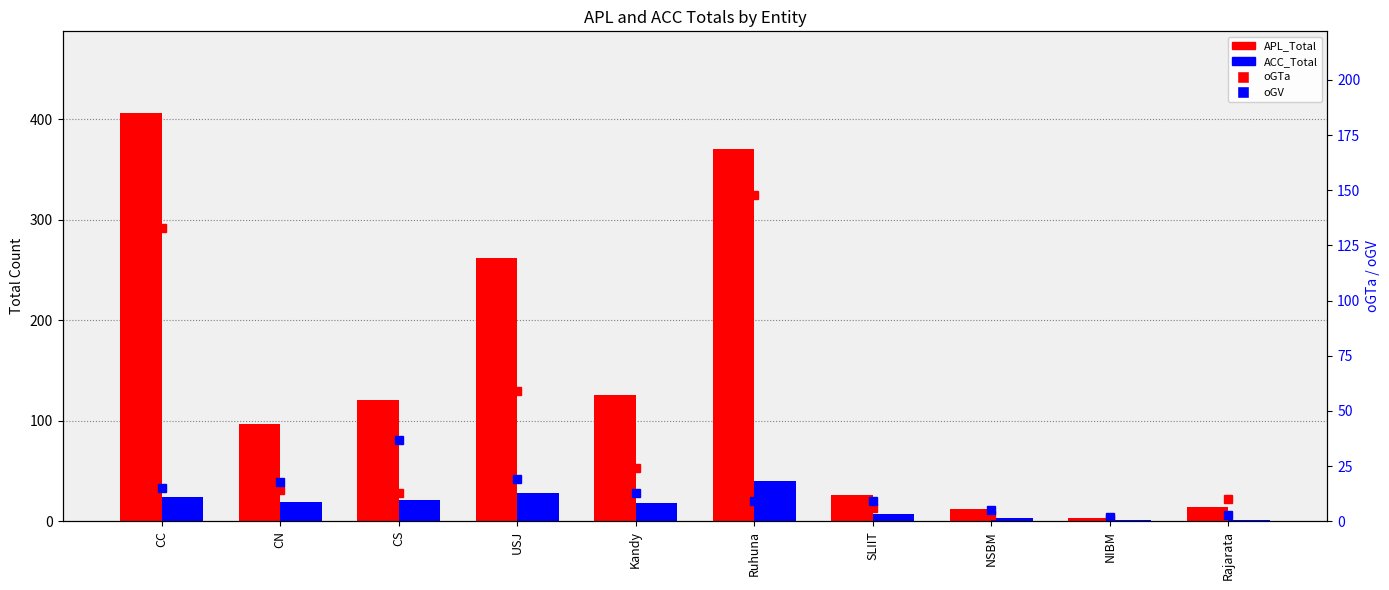

Which series has the largest range (max minus min)?

APL_Total